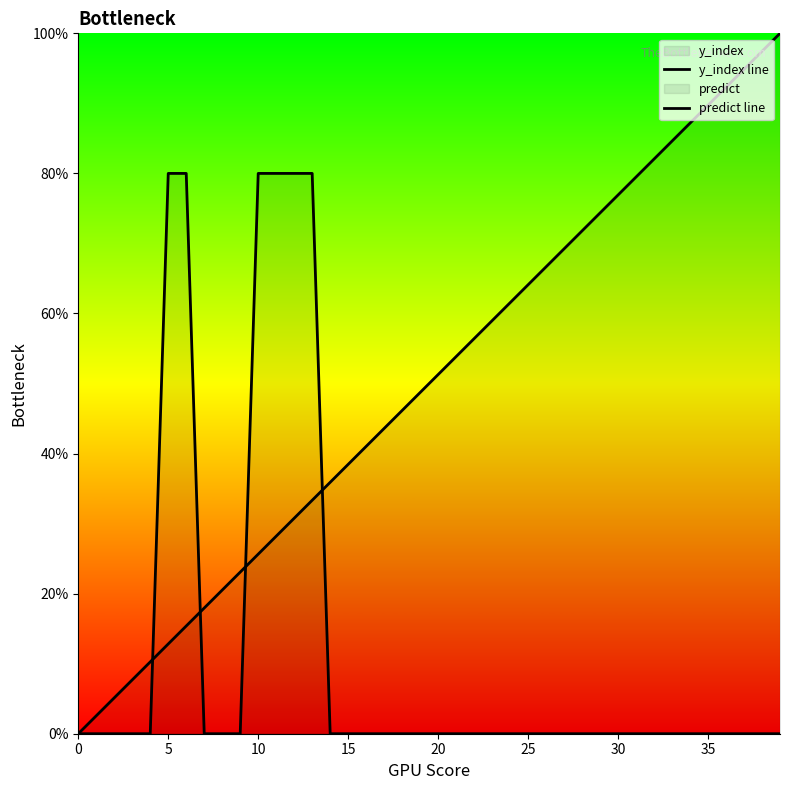

How many values in the y_index line series exceed 51?

20